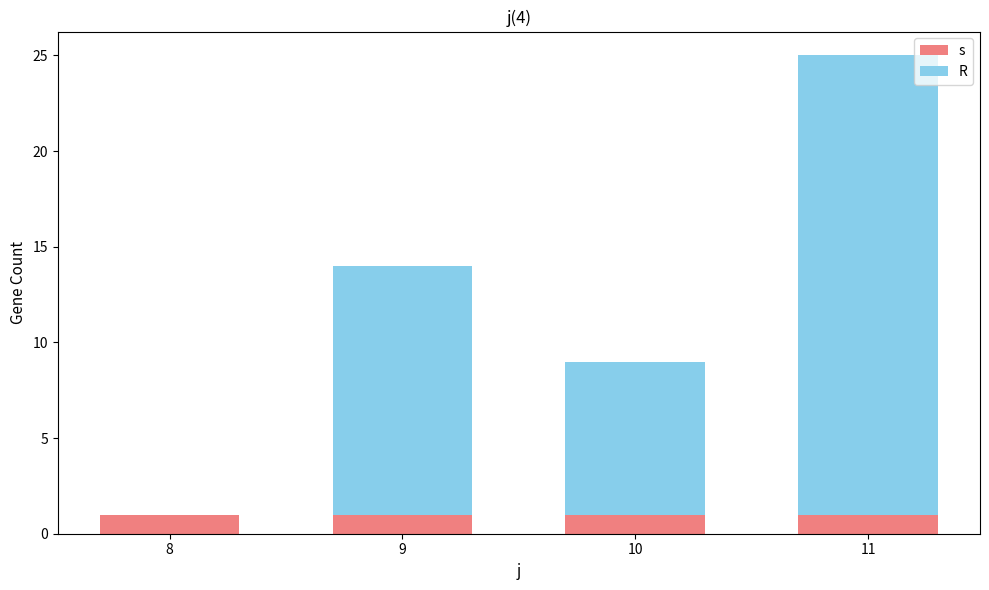

Which series changed the most between 8 and 9?

R